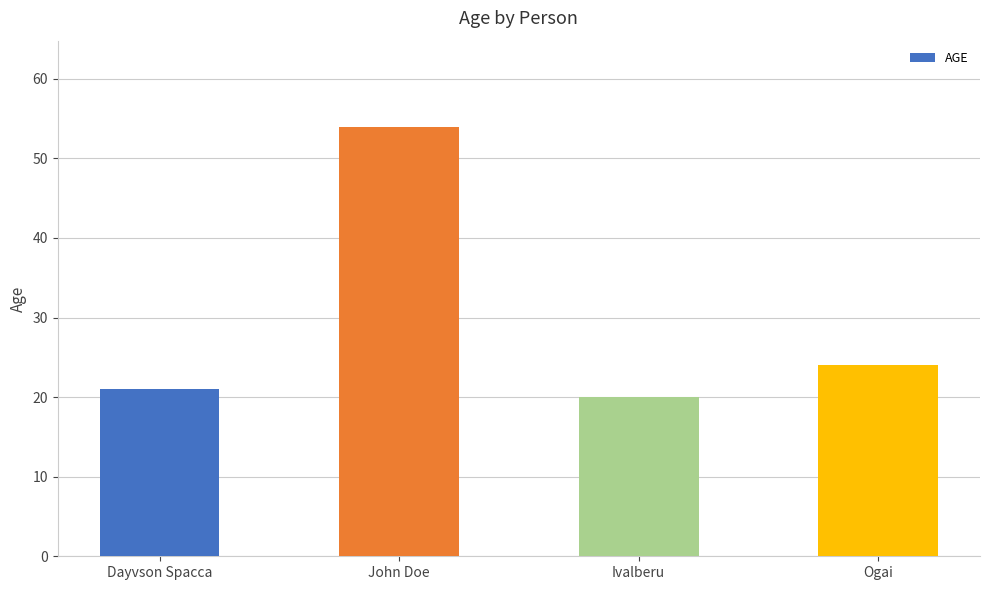

Reading left to right, list all the values displayed in this chart.

Dayvson Spacca=21	John Doe=54	Ivalberu=20	Ogai=24